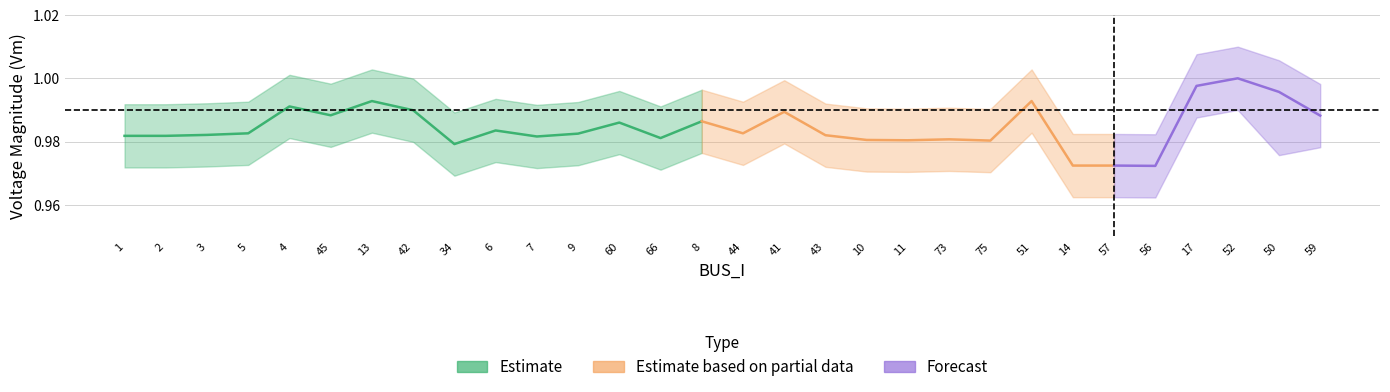

Where is the first local maximum for Vm_upper?

4